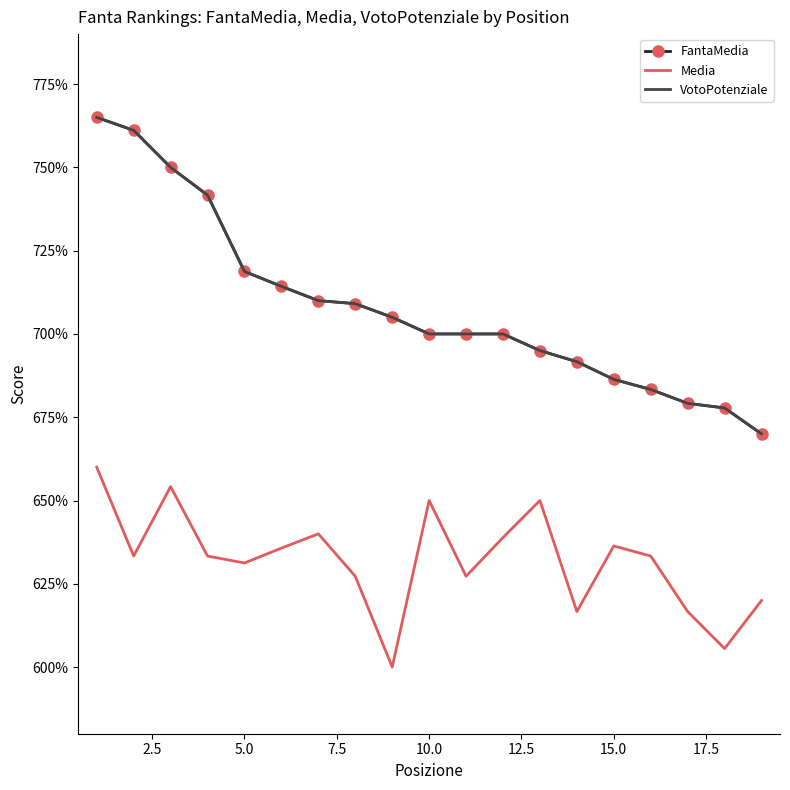

What is the average value of the FantaMedia series?

7.1